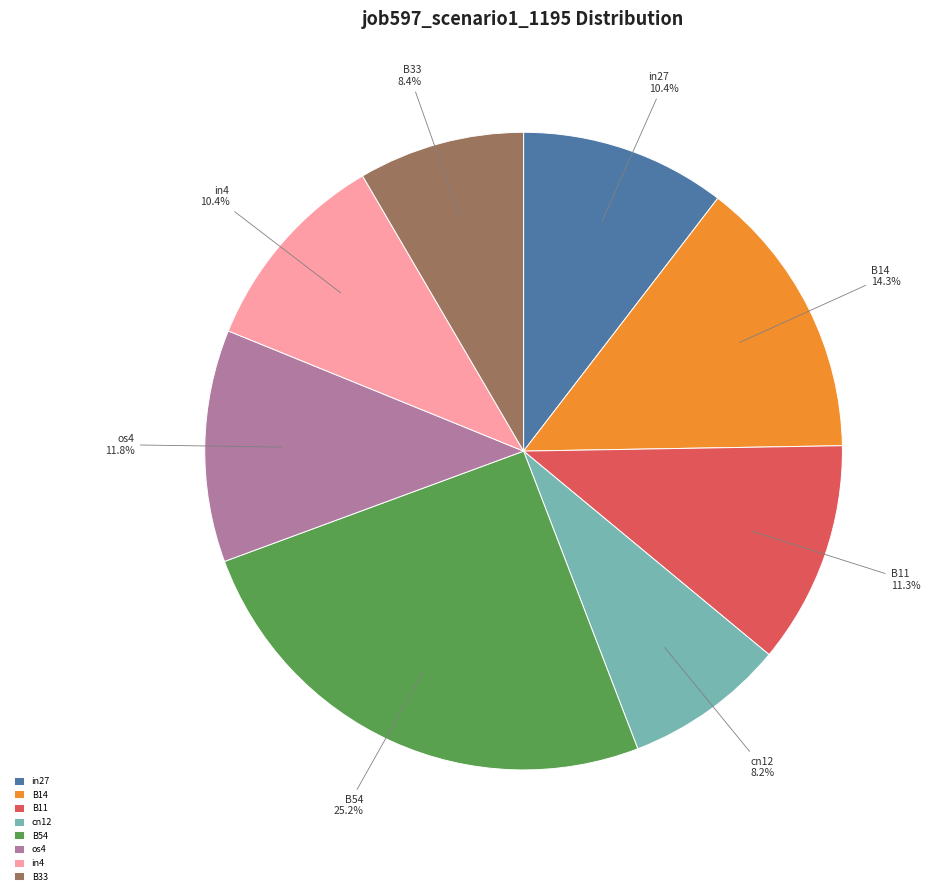

Which slice is the largest?

B54